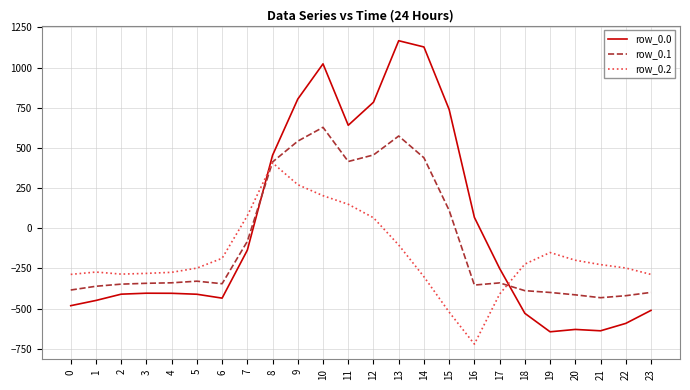

What is the maximum value for row_0.0?

1167.2